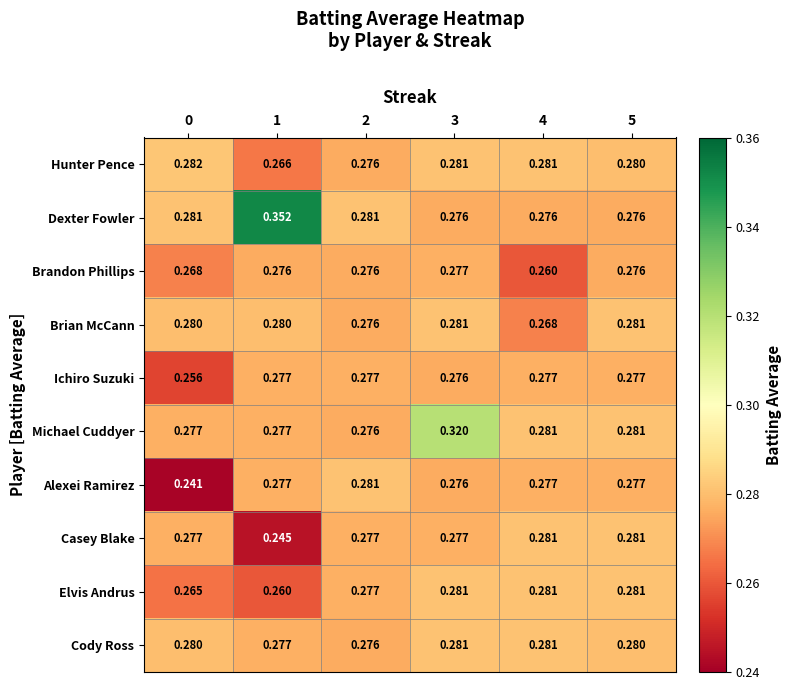

Between 1 and 4, which series saw the biggest shift?

Dexter Fowler